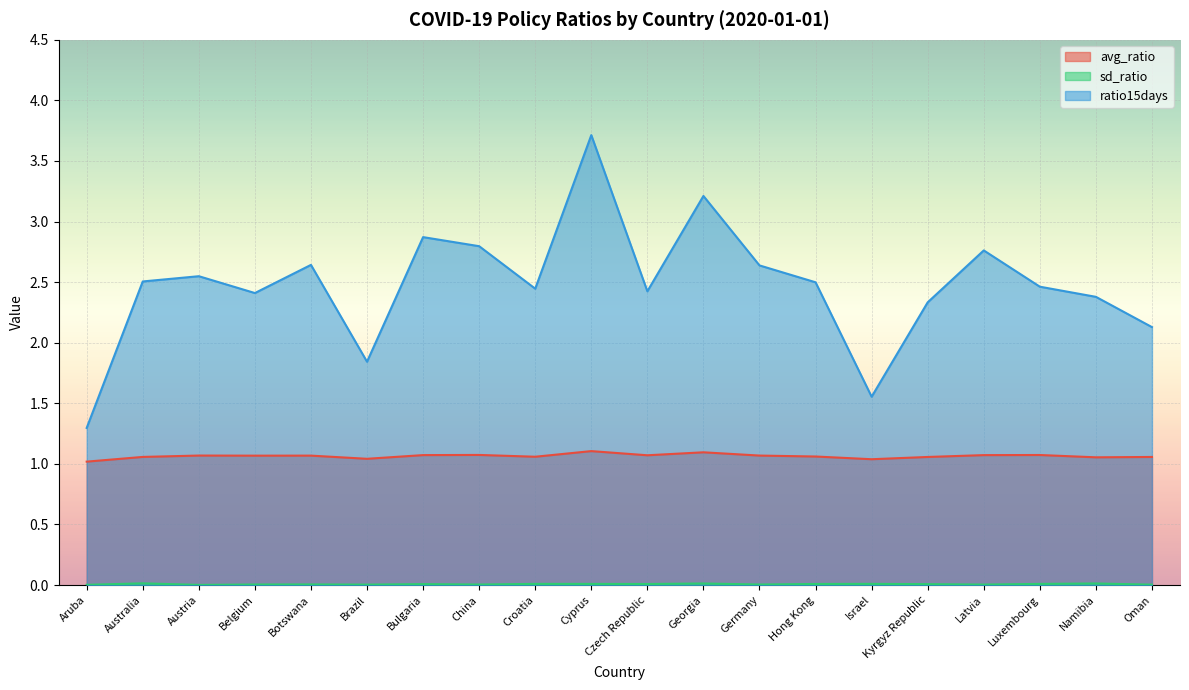

Which series changed the most between Austria and Botswana?

ratio15days